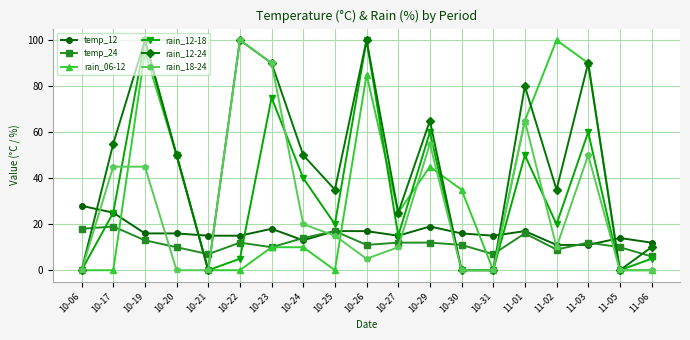

True or false: rain_18-24 has more than 2 points higher than both neighbors.

True